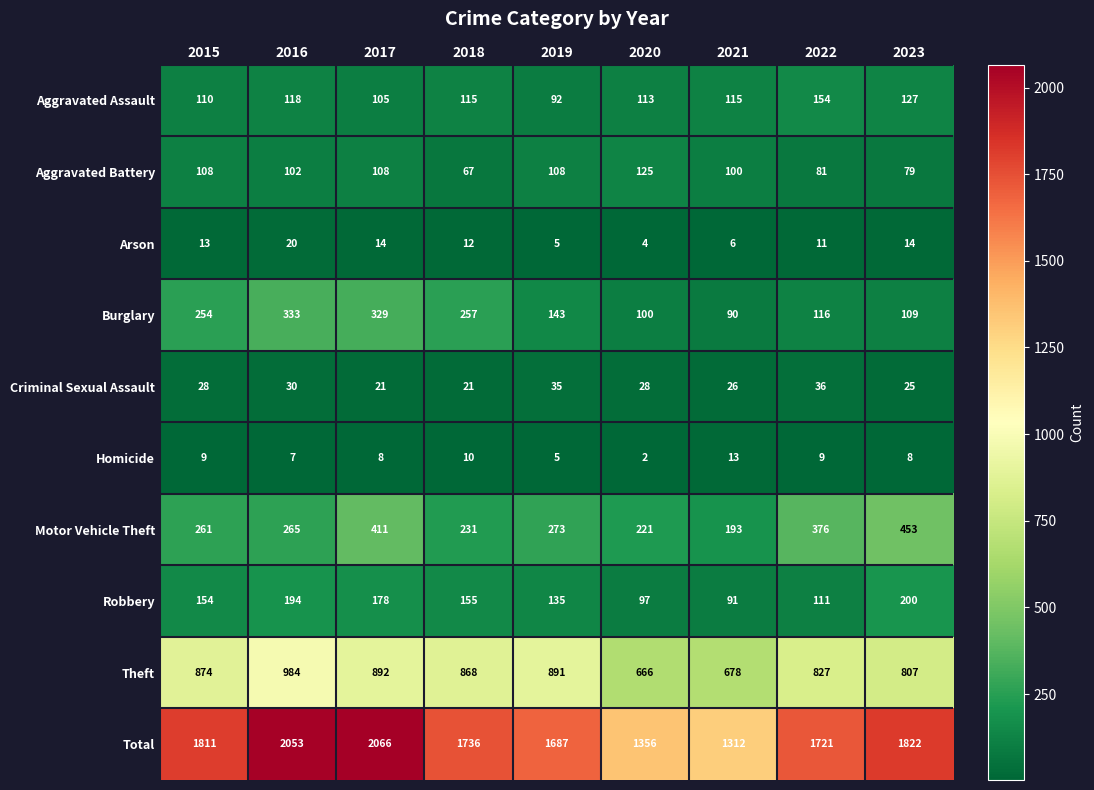

What is the average value of the Arson series?

11